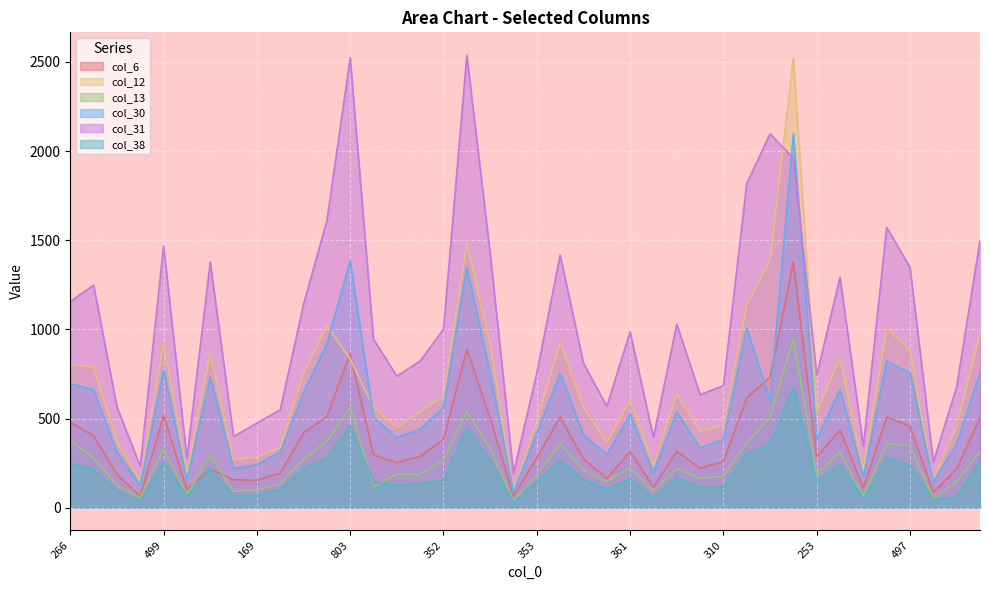

Where is the first local minimum for col_38?

90